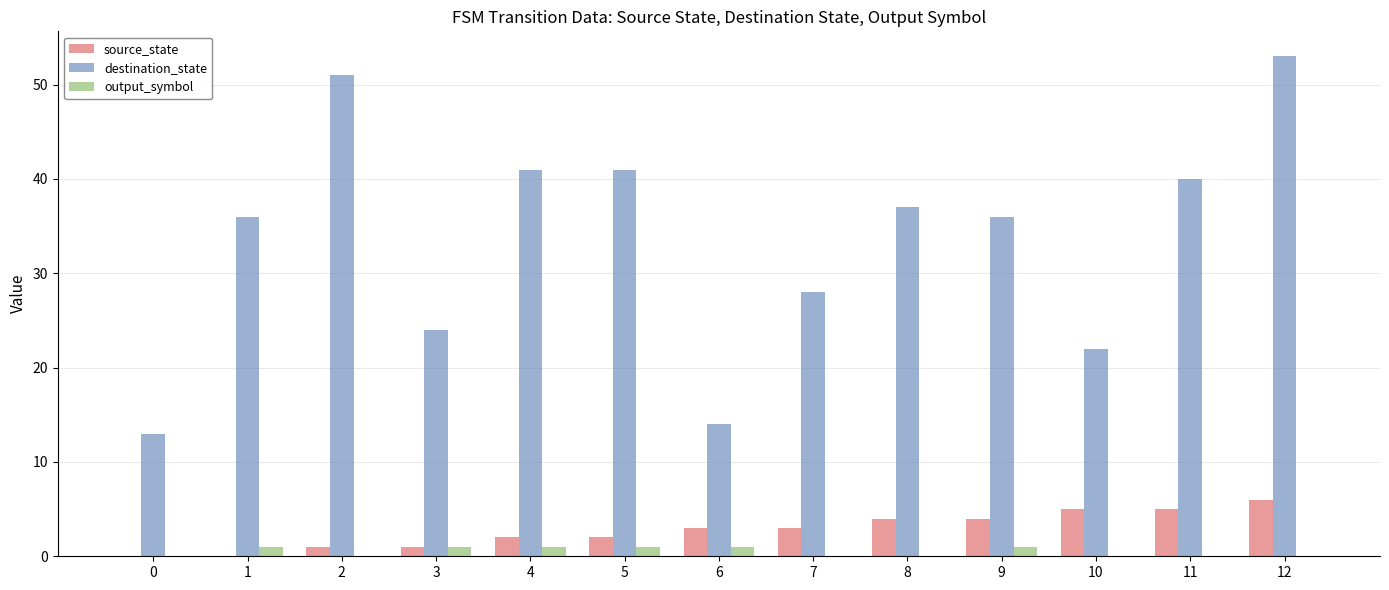

Is the value of output_symbol at 6 greater than the value of destination_state at 9?

No